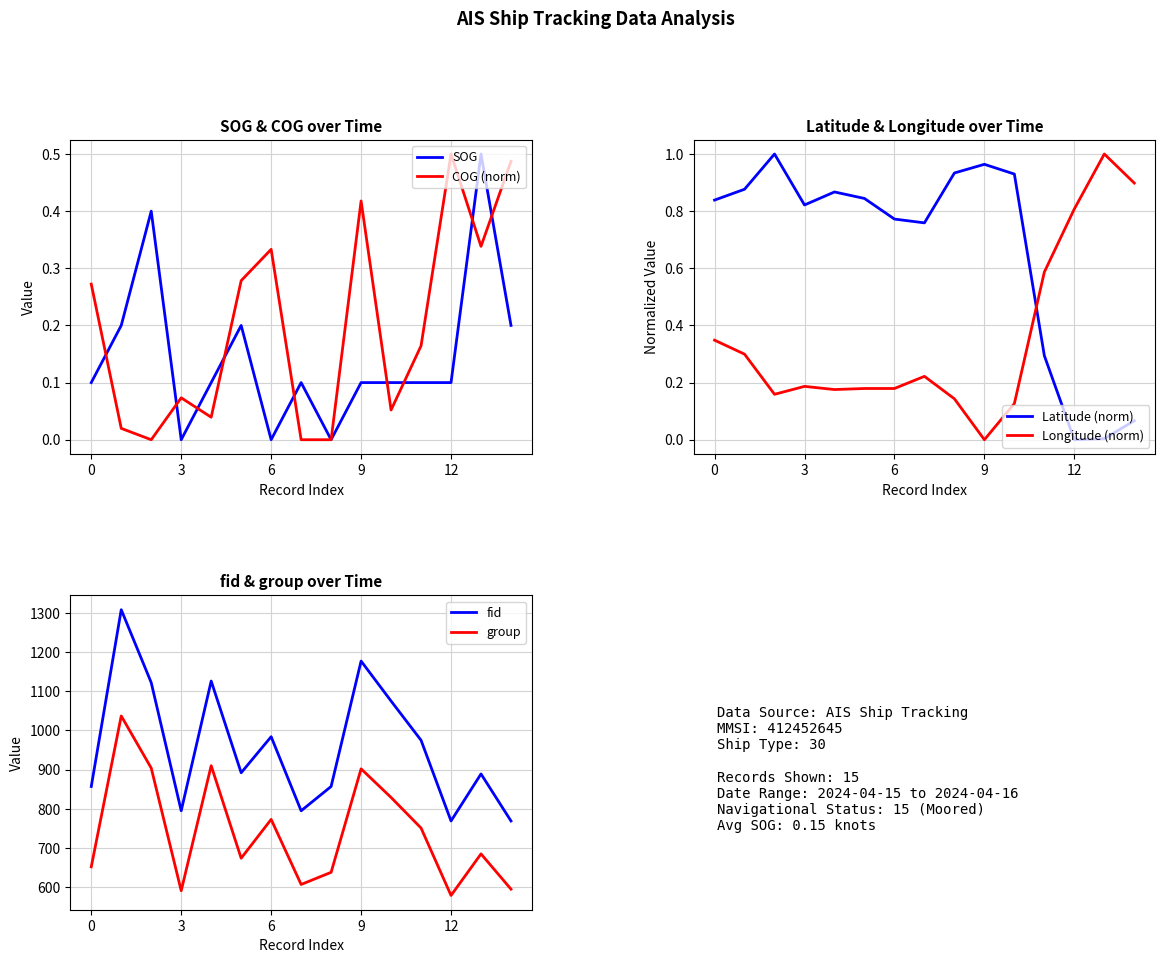

True or false: fid and Longitude (norm) cross at least once.

False